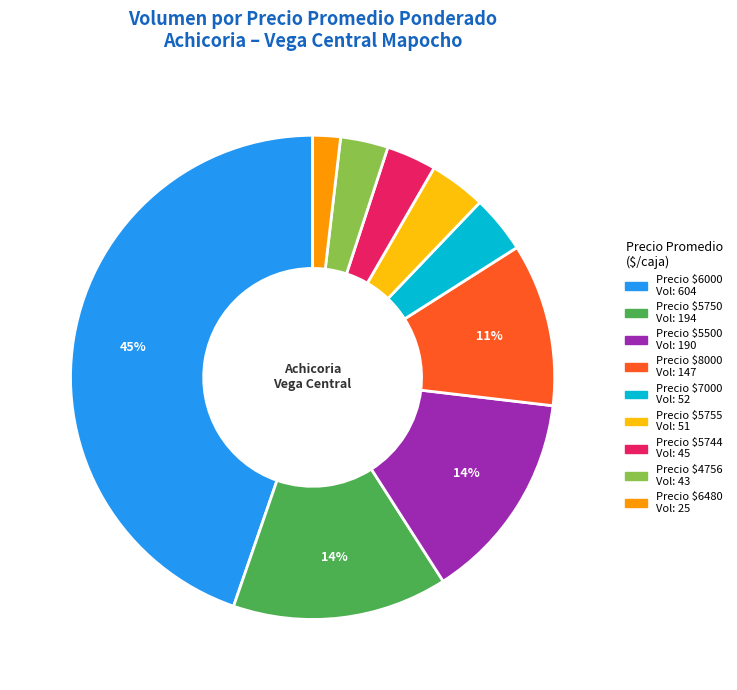

To the nearest percent, what is the difference between the largest and smallest slice percentages?

43%